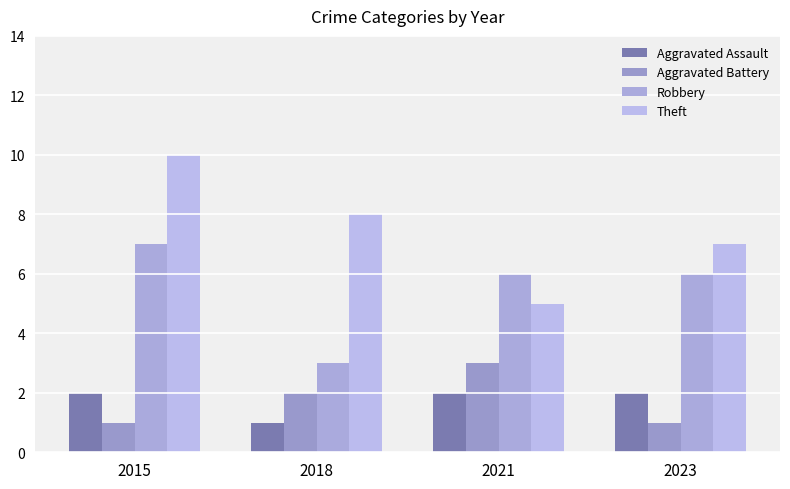

What is the total value across all series at 2023?

16